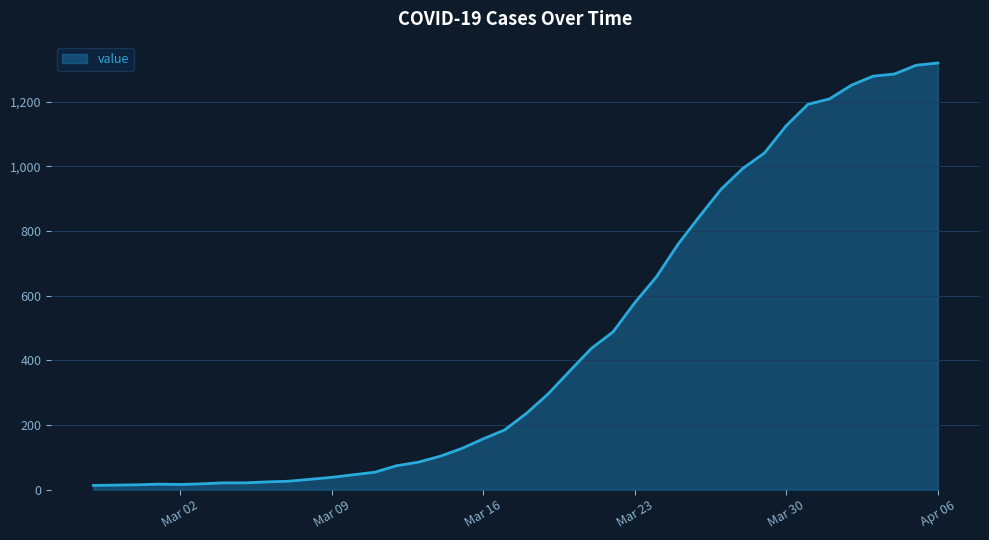

What is the difference between the maximum and minimum values?

1307